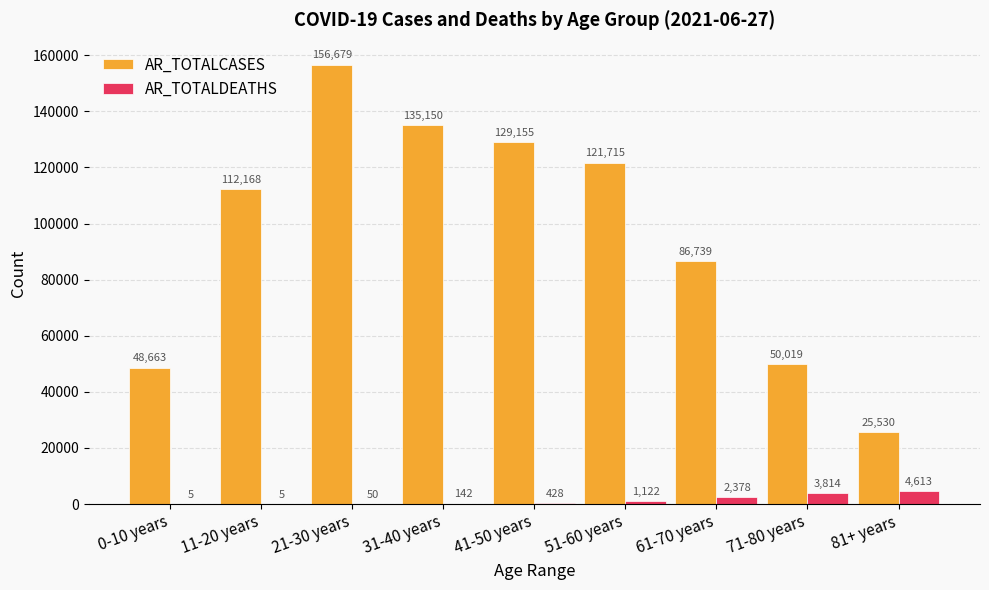

Which series has the largest total across all categories?

AR_TOTALCASES